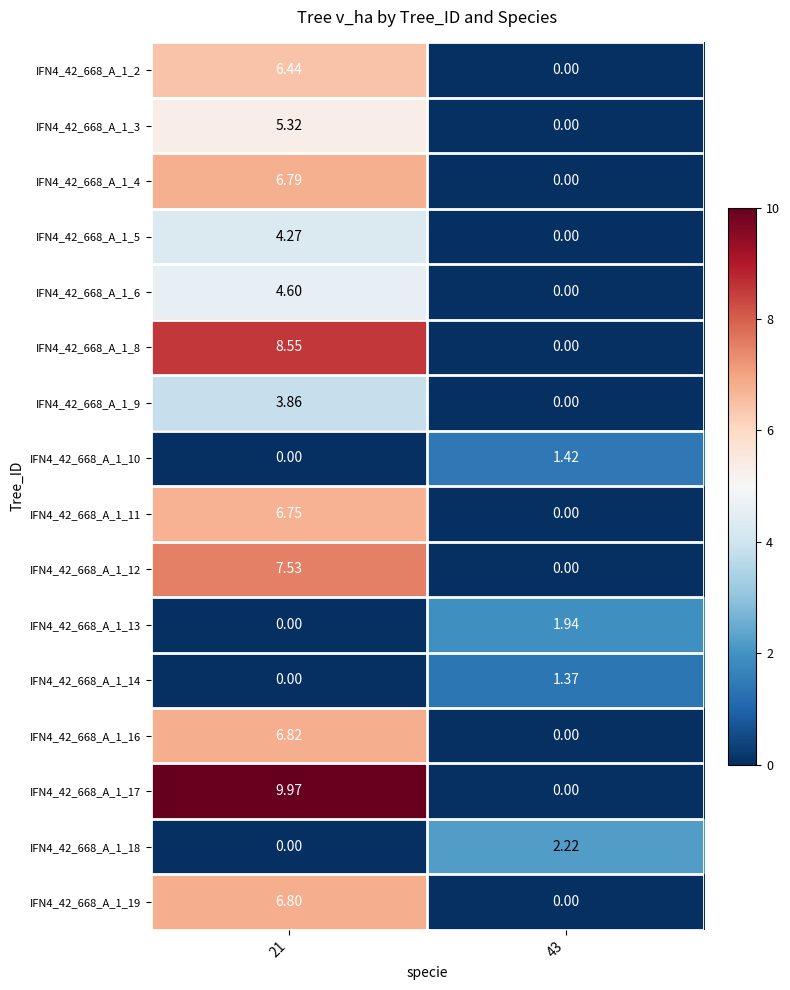

What is the total value across all series at 43?

7.0